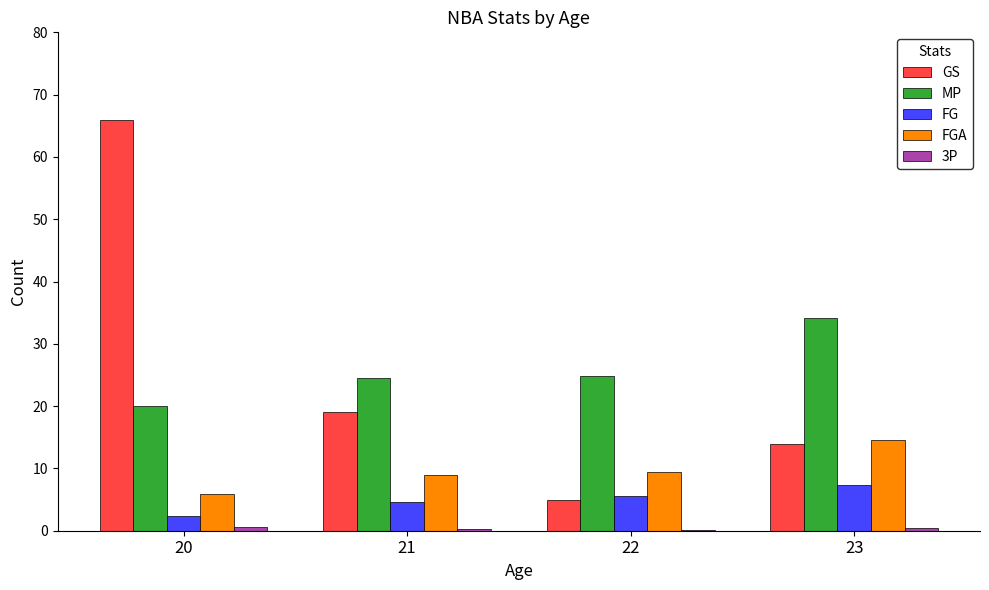

Are the bars horizontal?

No